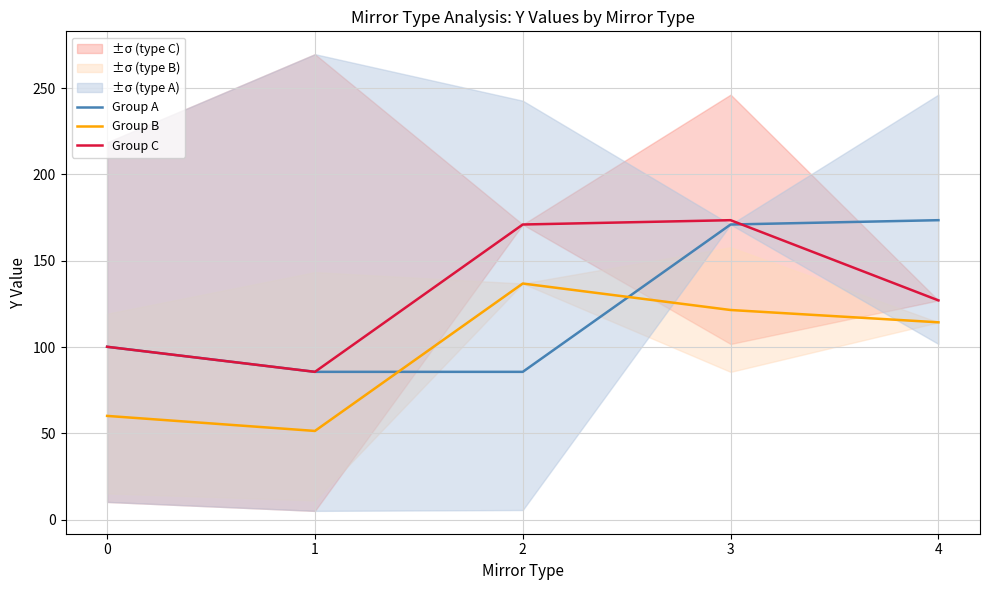

The Group C series shows 171.0 at 2. True or false?

True